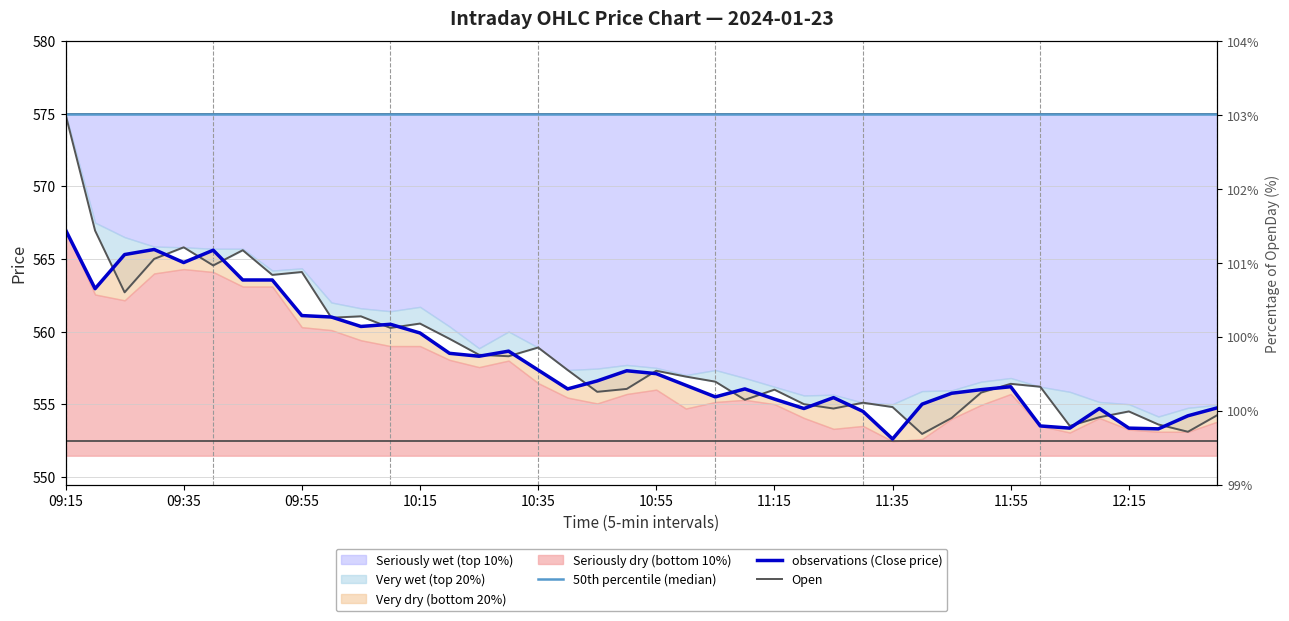

What is the difference between the maximum and minimum values in the observations (Close price) series?

14.4